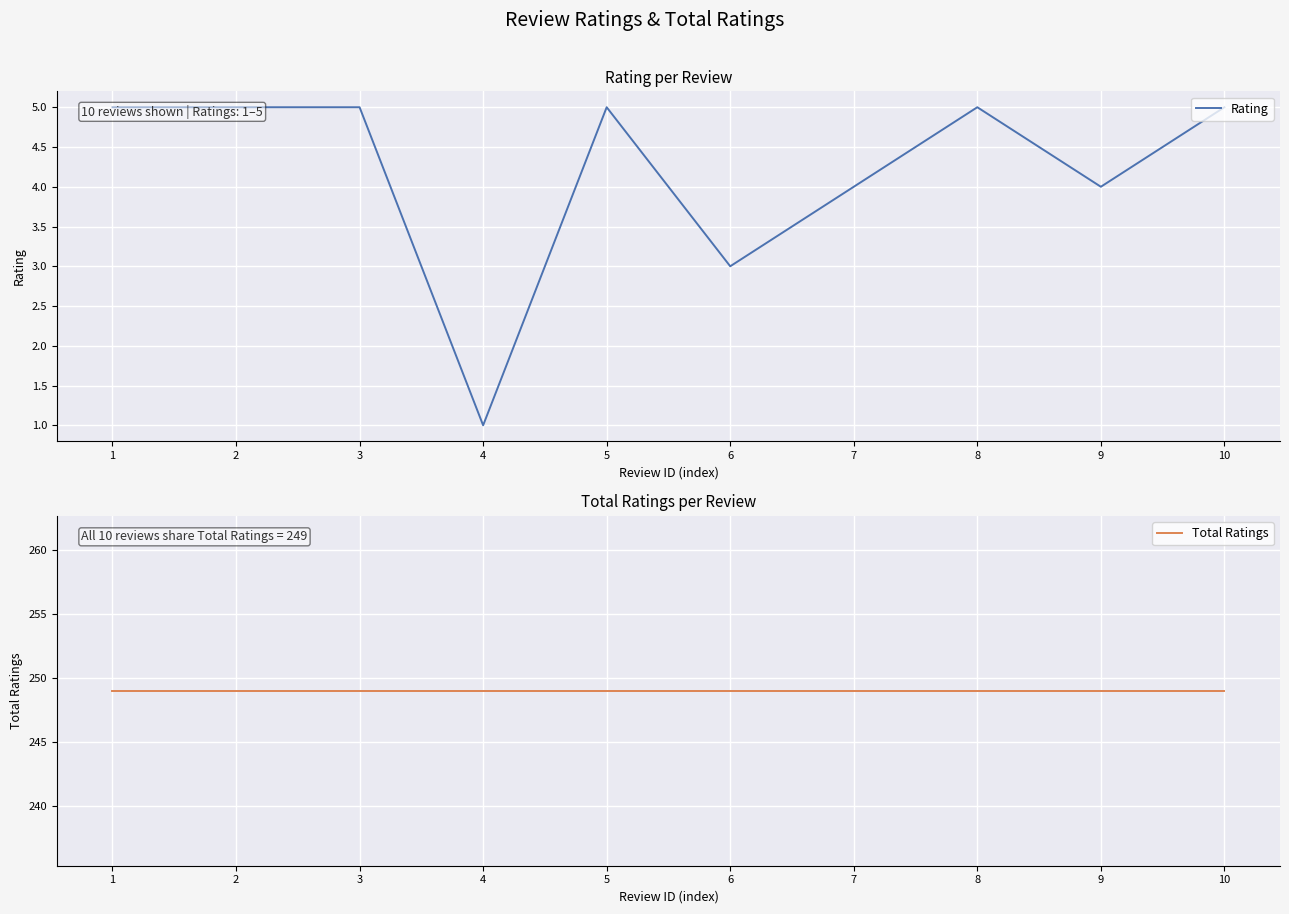

What is the difference between the highest and lowest values at 4?

248